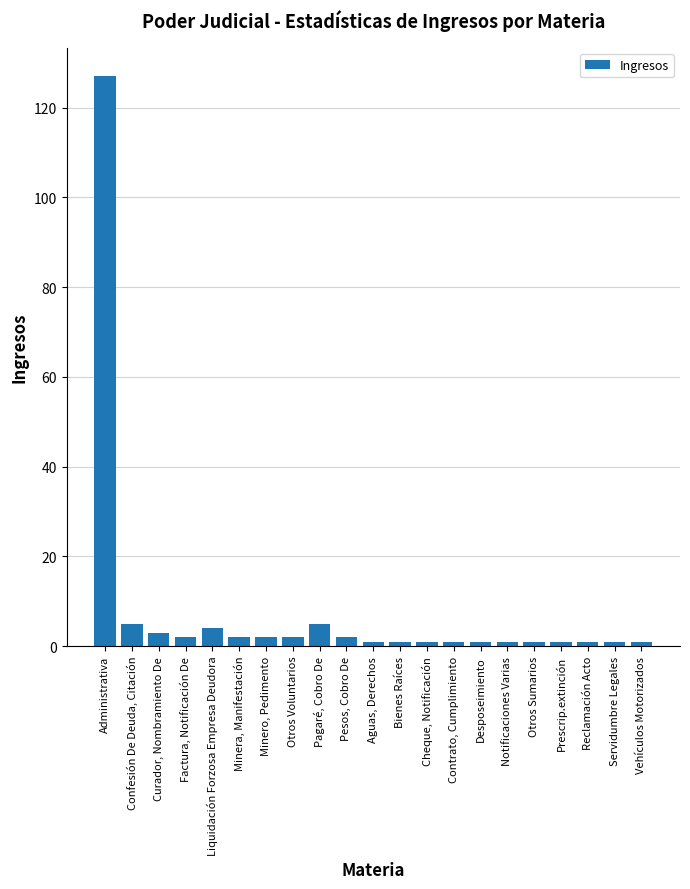

The chart shows a value of 127 at Administrativa. True or false?

True